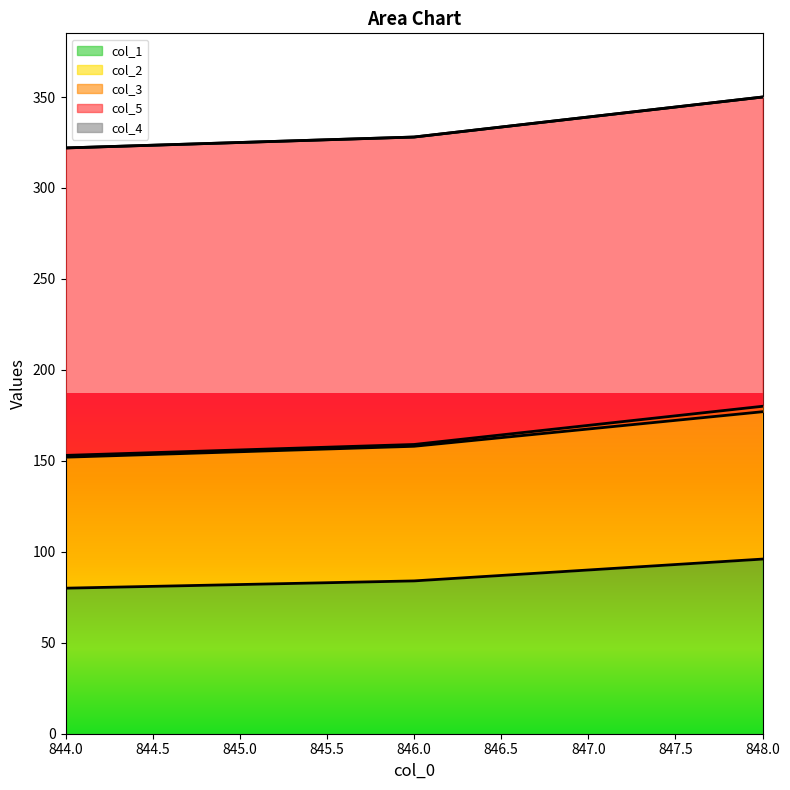

Reading right to left, what are all the values shown in this chart?

col_1: 848.0=96	846.0=84	844.0=80
col_2: 848.0=81	846.0=74	844.0=72
col_3: 848.0=3	846.0=1	844.0=1
col_5: 848.0=170	846.0=169	844.0=169
col_4: 848.0=0	846.0=0	844.0=0